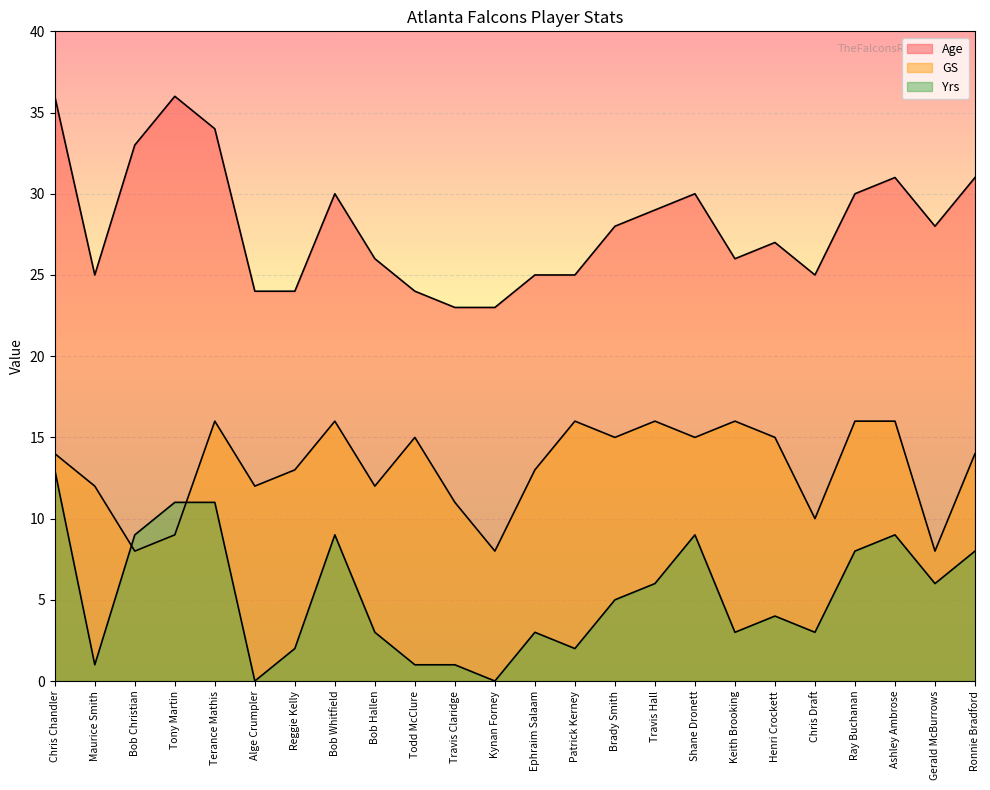

How many distinct data groups are displayed?

3